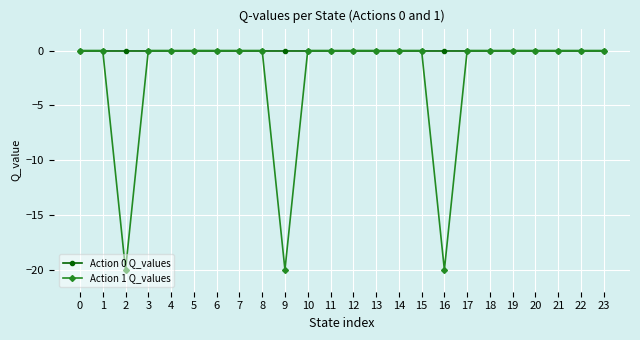

List the series in order of their overall mean, highest first.

Action 0 Q_values, Action 1 Q_values